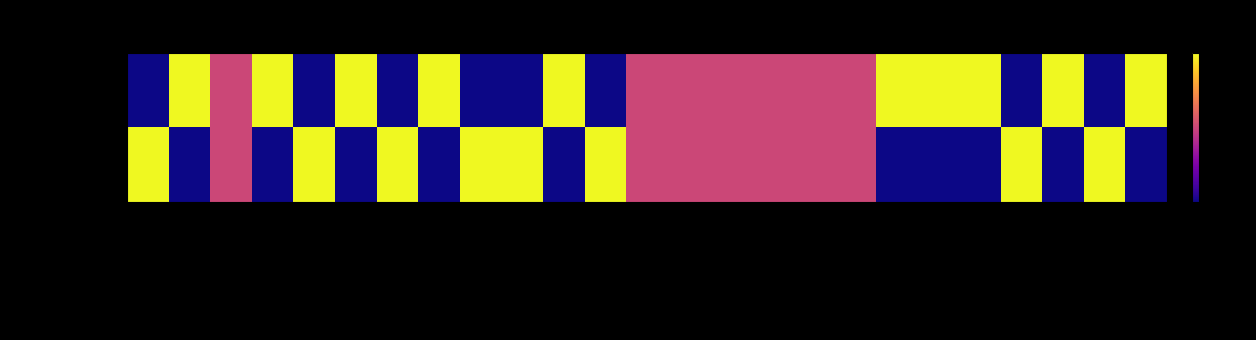

Reading left to right, extract all data points from this chart.

이녹스(088390): eps=0.0	per=1.0	pcr=0.5	aps=1.0	roa=0.0	bps=1.0	roe=0.0	평균ROE=1.0	pbr=0.0	주식수익률=0.0	peg=1.0	자산대비부채비율=0.0	주당배당금=0.5	배당횟수=0.5	배당액=0.5	배당수익률=0.5	연평균영업이익성장률=0.5	연매출액평균성장률=0.5	연간기말현금성자산성장률=1.0	전년도분기대비영업이익성장률=1.0	연매출액평균성장률2=1.0	연간기말현금2=0.0	시가총액대비영업이익률=1.0	per대비영업이익성장률=0.0	전날주가=1.0
알톤(123750): eps=1.0	per=0.0	pcr=0.5	aps=0.0	roa=1.0	bps=0.0	roe=1.0	평균ROE=0.0	pbr=1.0	주식수익률=1.0	peg=0.0	자산대비부채비율=1.0	주당배당금=0.5	배당횟수=0.5	배당액=0.5	배당수익률=0.5	연평균영업이익성장률=0.5	연매출액평균성장률=0.5	연간기말현금성자산성장률=0.0	전년도분기대비영업이익성장률=0.0	연매출액평균성장률2=0.0	연간기말현금2=1.0	시가총액대비영업이익률=0.0	per대비영업이익성장률=1.0	전날주가=0.0